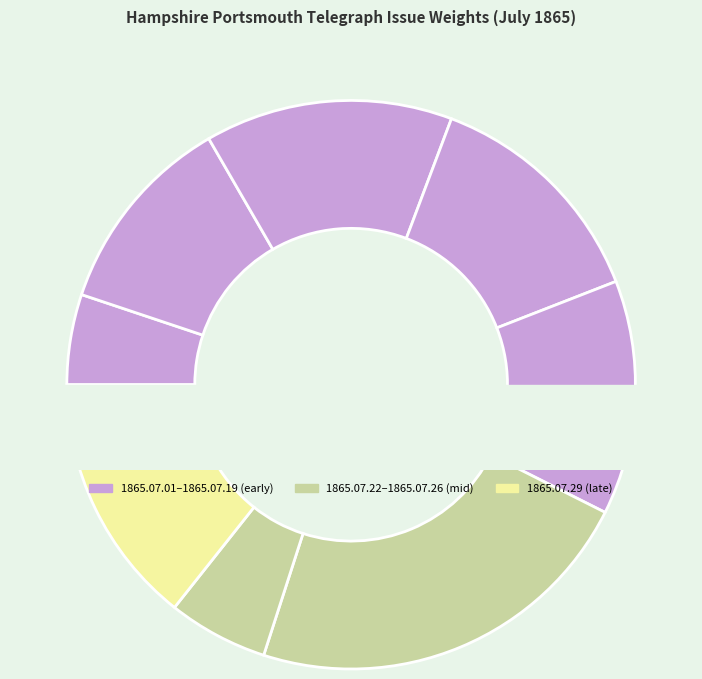

Between 1865.07.26 and 1865.07.15, which is larger?

1865.07.15